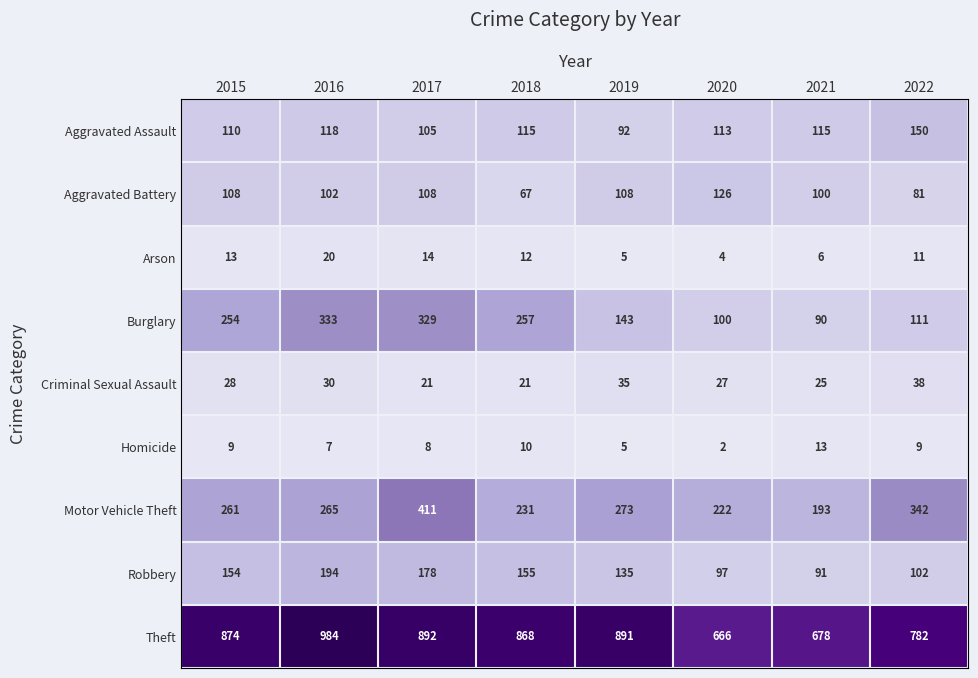

Which series has the widest spread of values?

Theft